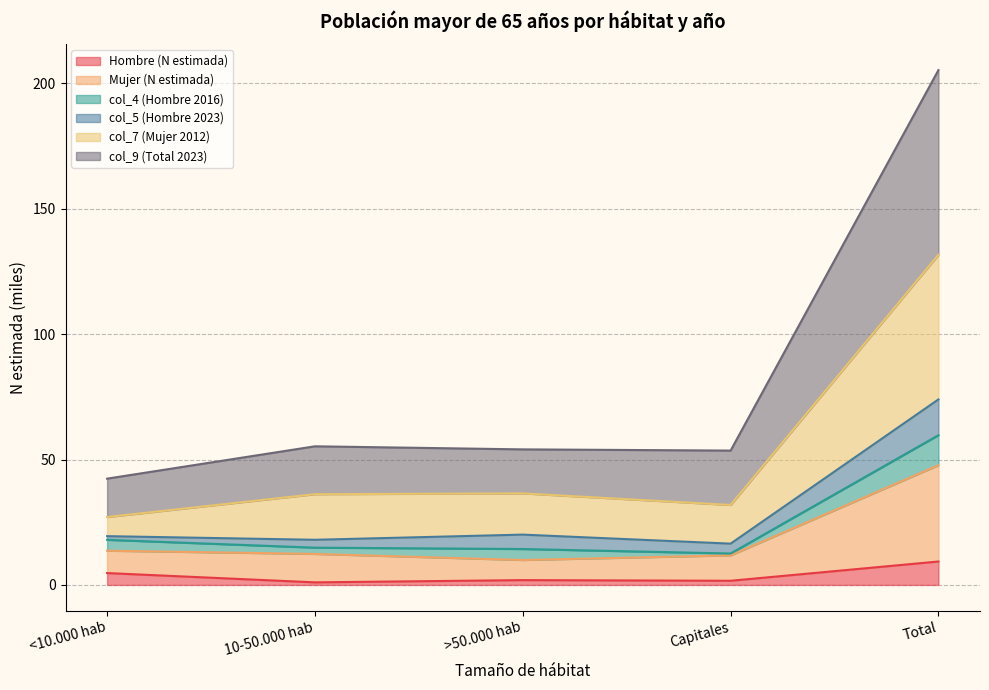

At which category is the sum across all series the highest?

Total